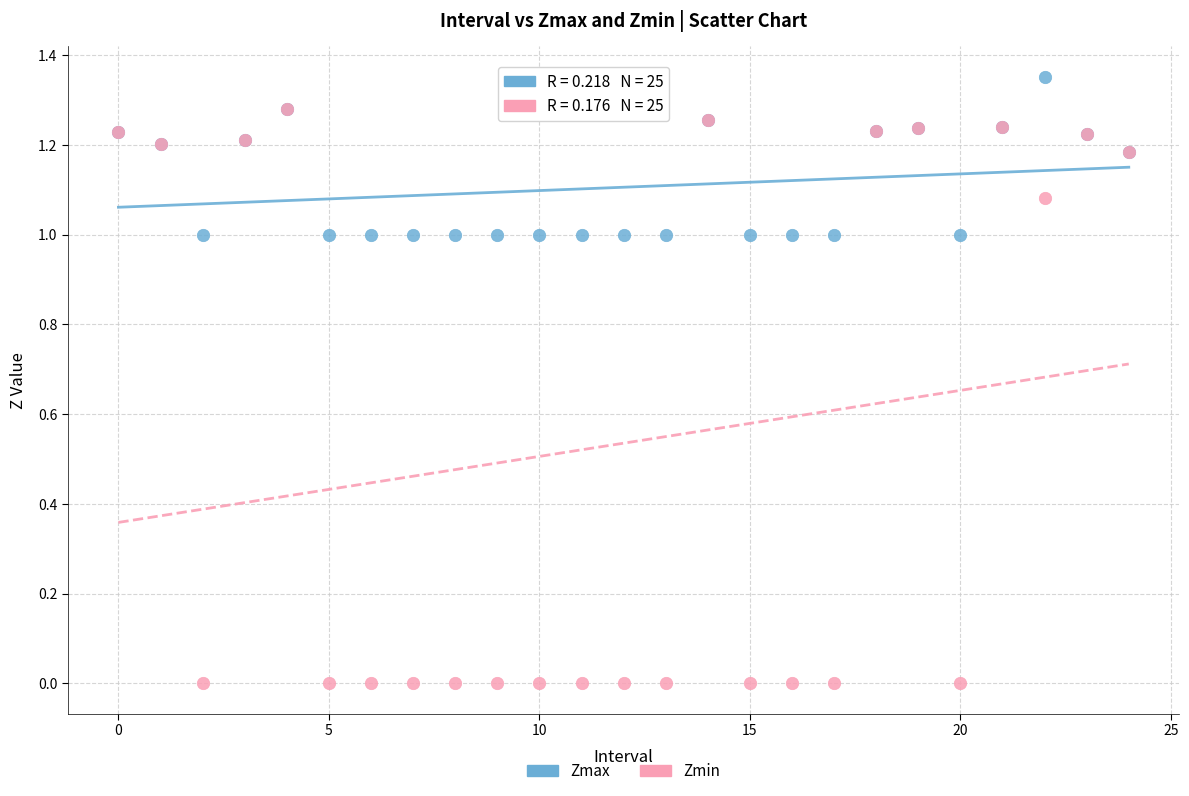

Which series contains the lowest Y value?

Zmin